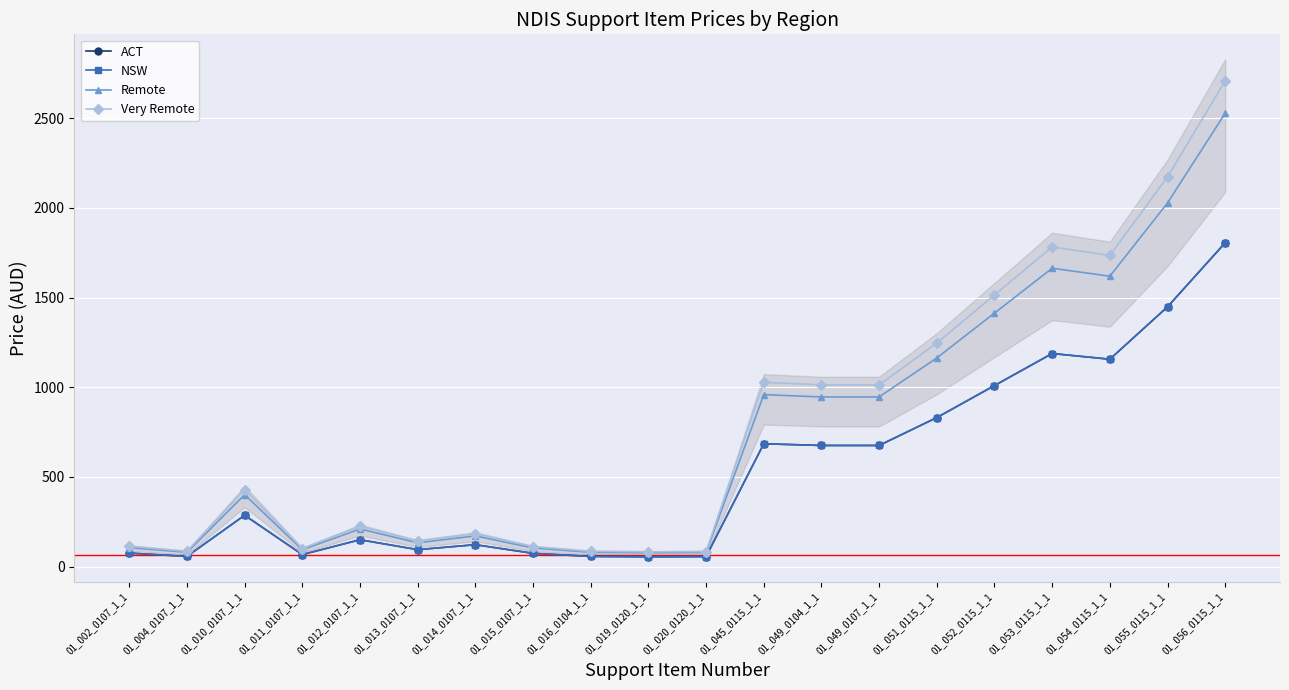

Which series has the widest spread of values?

Very Remote